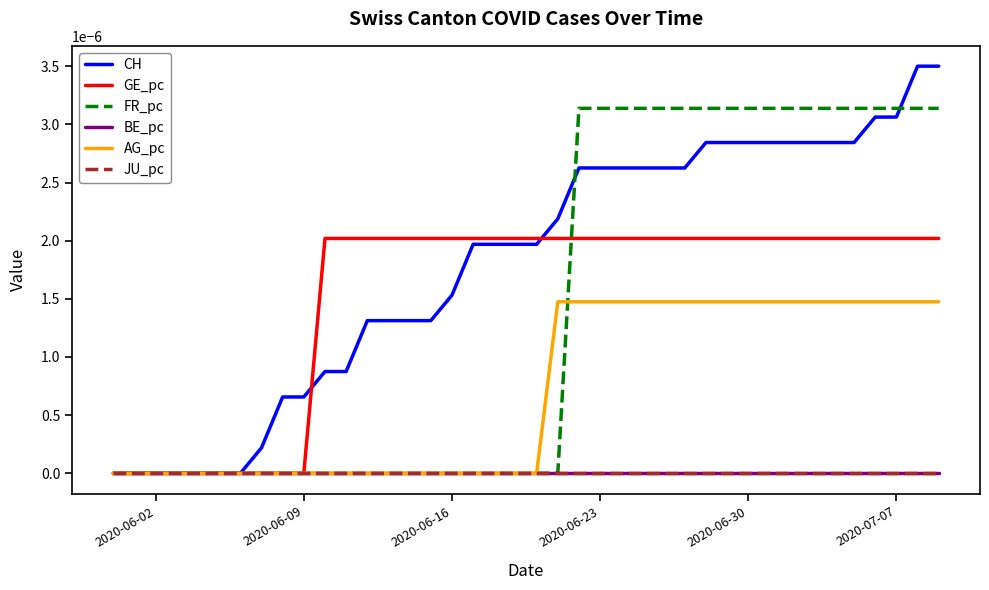

True or false: AG_pc and JU_pc cross at least once.

False